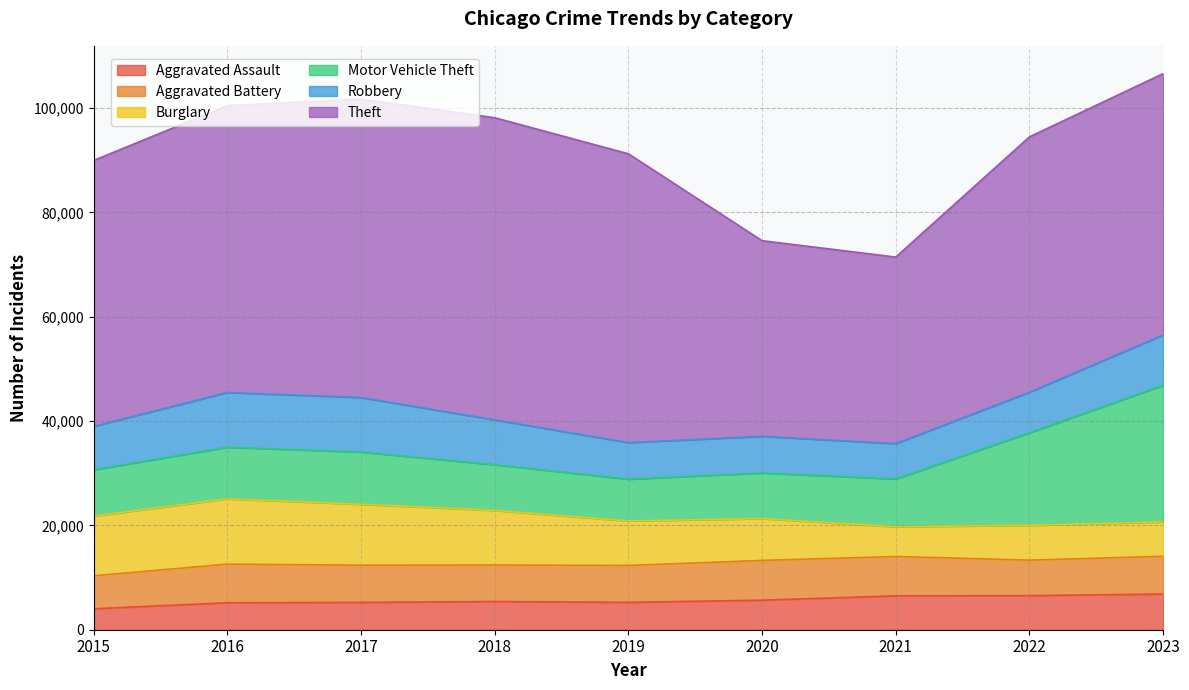

True or false: Theft and Motor Vehicle Theft cross at least once.

False